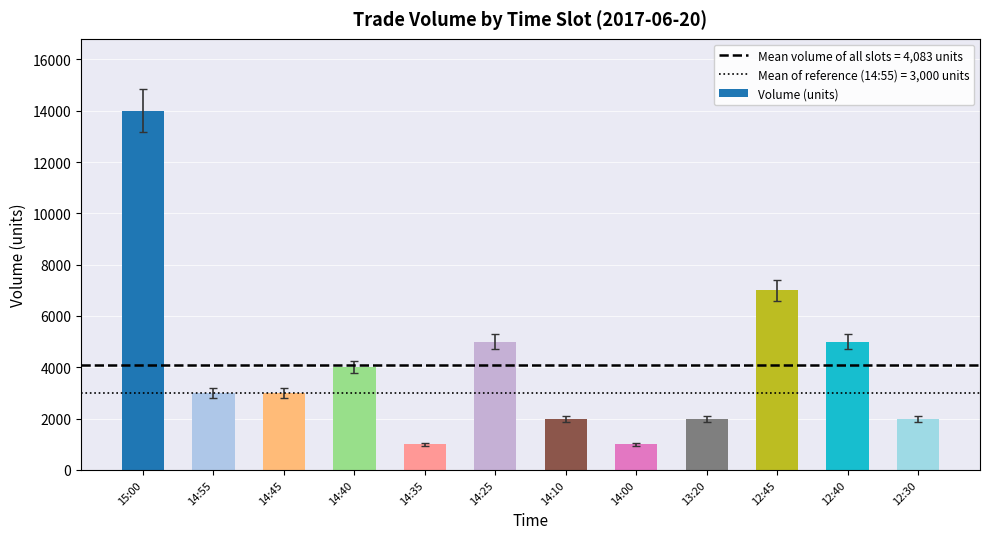

What is the difference between the values at 12:40 and 14:40?

1000